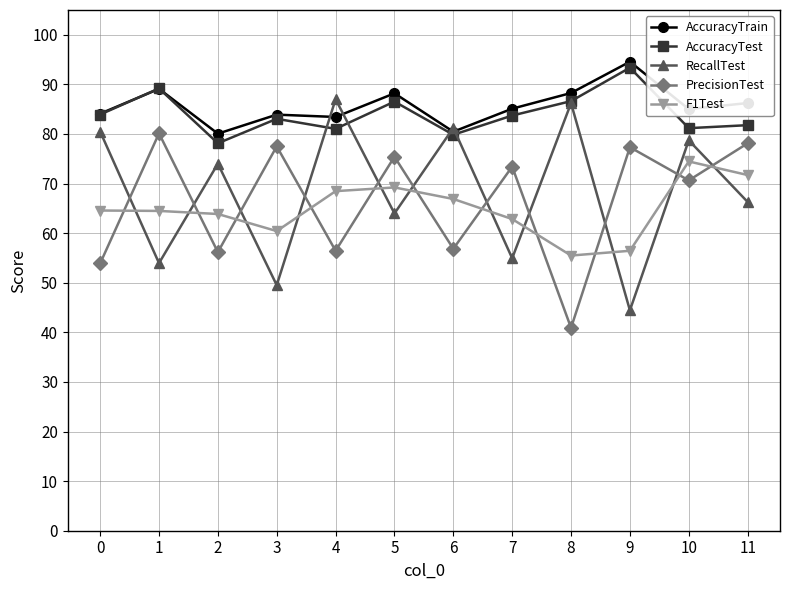

Is the value of F1Test at 3 greater than the value of PrecisionTest at 8?

Yes